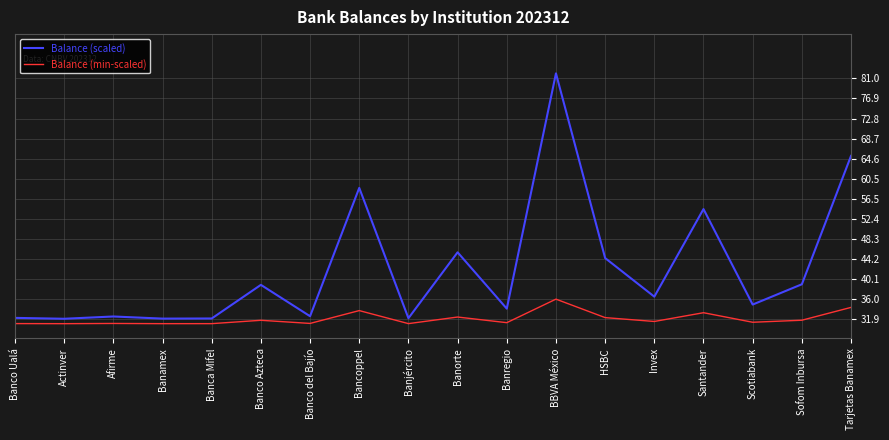

Read the Balance (min-scaled) value at Bancoppel.

33.7